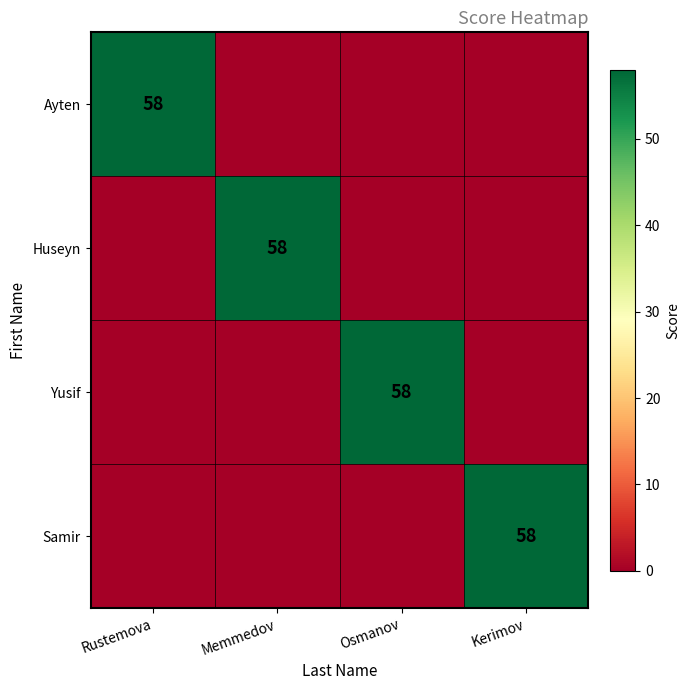

True or false: Ayten has a value of 58 at Rustemova.

True